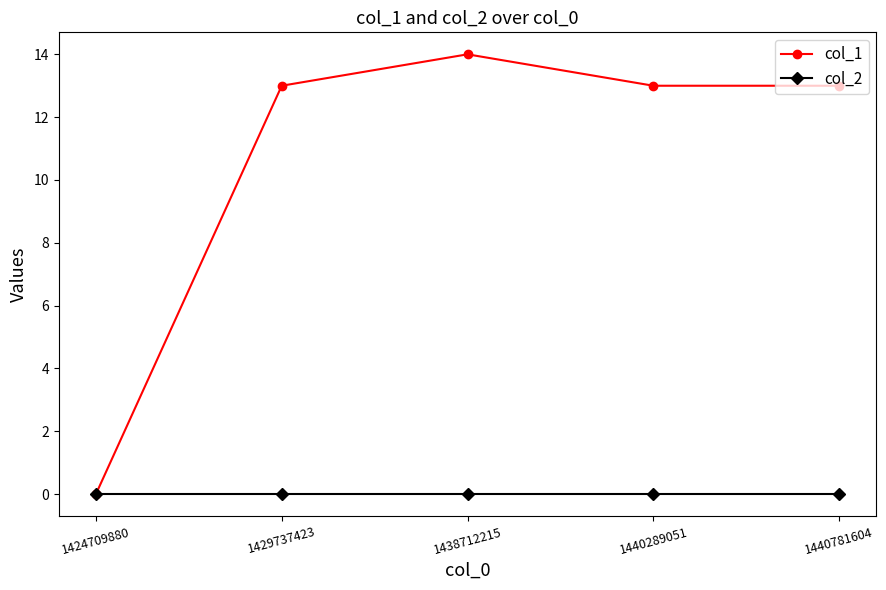

Reading right to left, list all the values displayed in this chart.

col_1: 1440781604=13	1440289051=13	1438712215=14	1429737423=13	1424709880=0
col_2: 1440781604=0	1440289051=0	1438712215=0	1429737423=0	1424709880=0